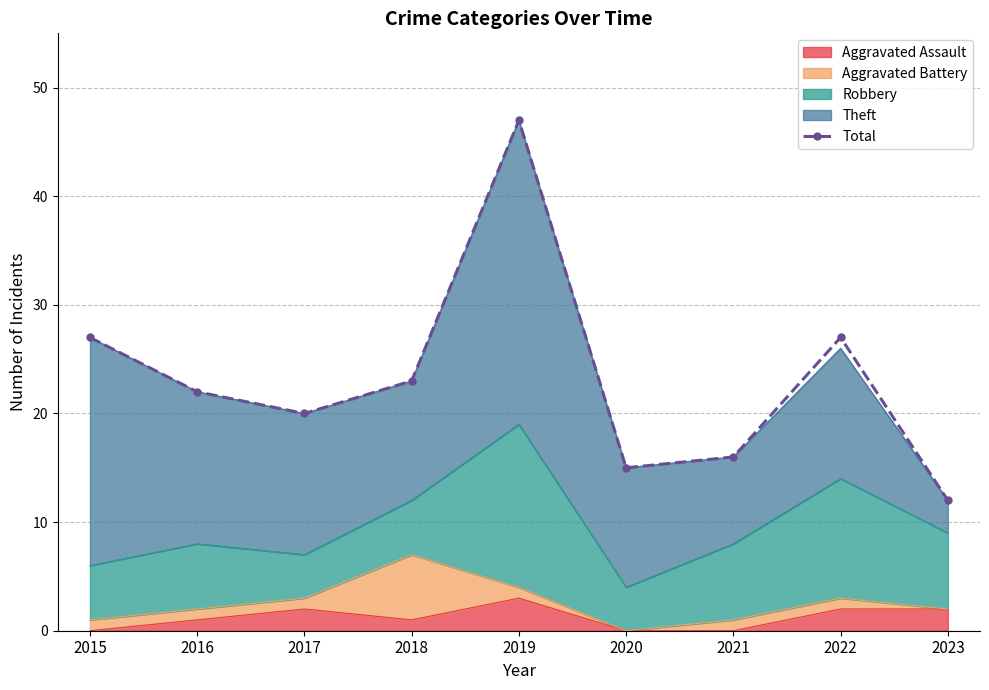

What is the difference between the second highest and second lowest values?

12